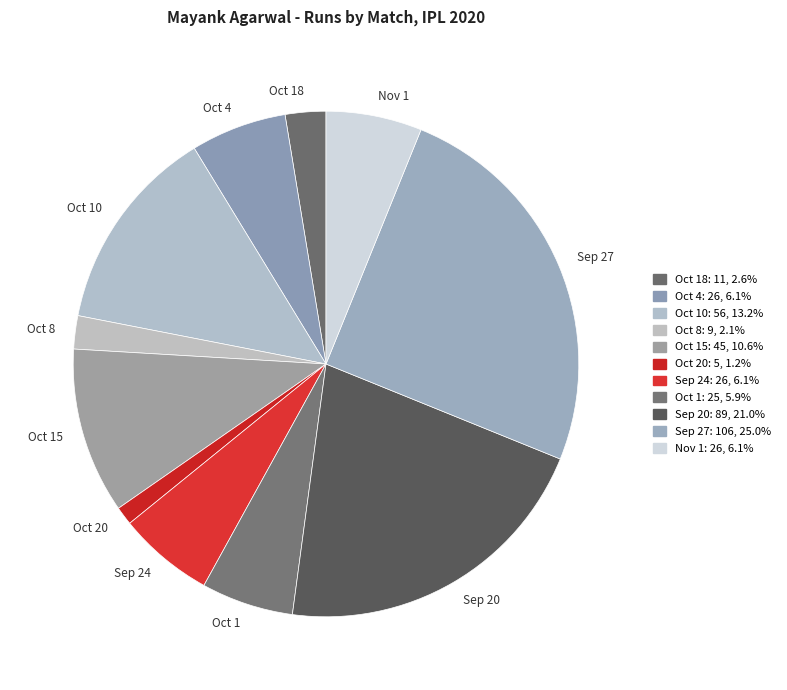

Which slice is the smallest?

Oct 20